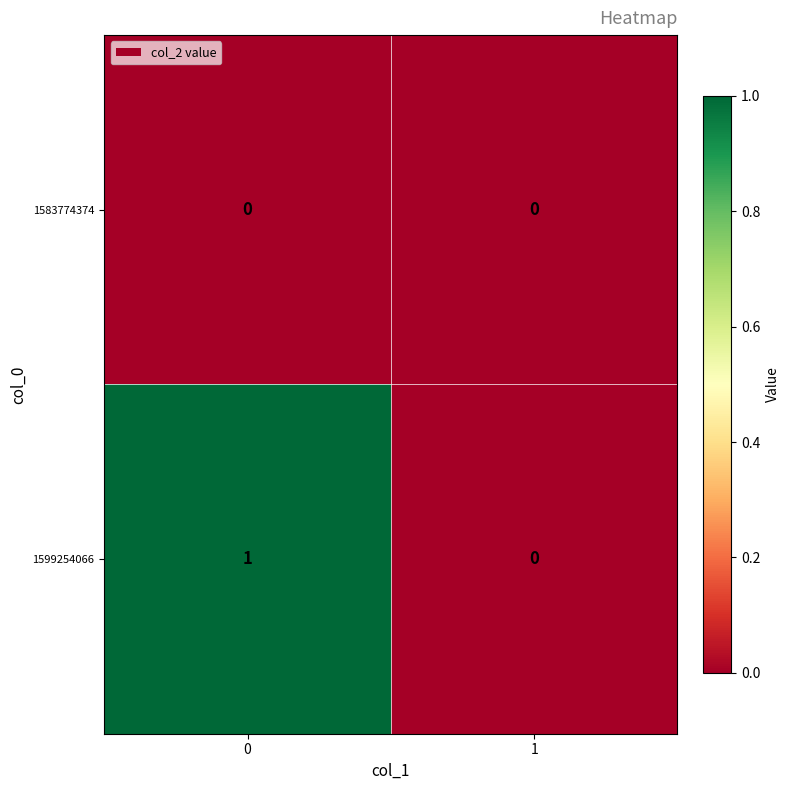

The value of 1583774374 at 1 is 0. True or false?

True